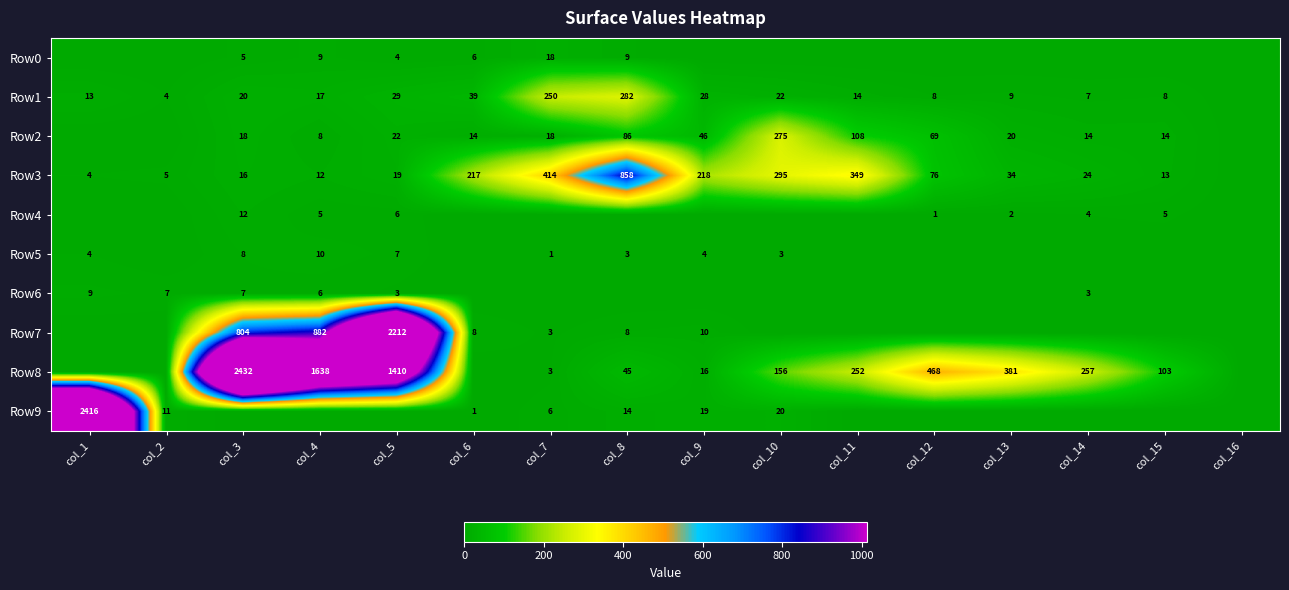

True or false: Row0 has a value of 9 at col_4.

True